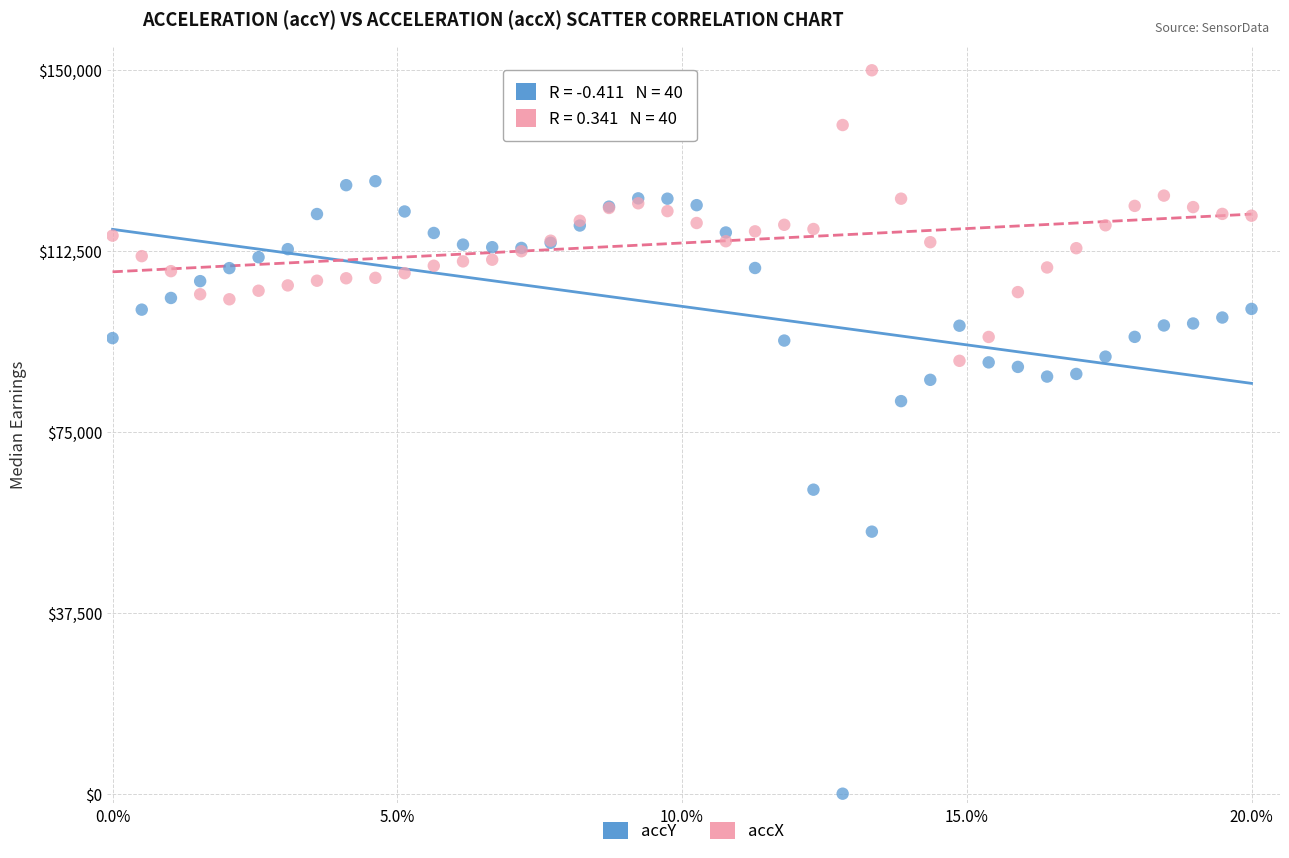

Which series contains the lowest Y value?

accY